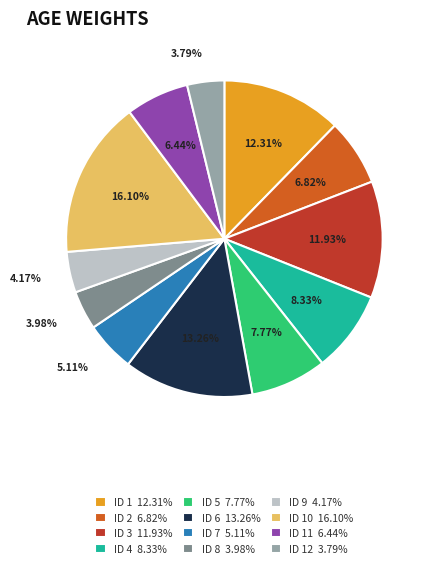

Is ID 8 3.98% the majority of the pie?

No